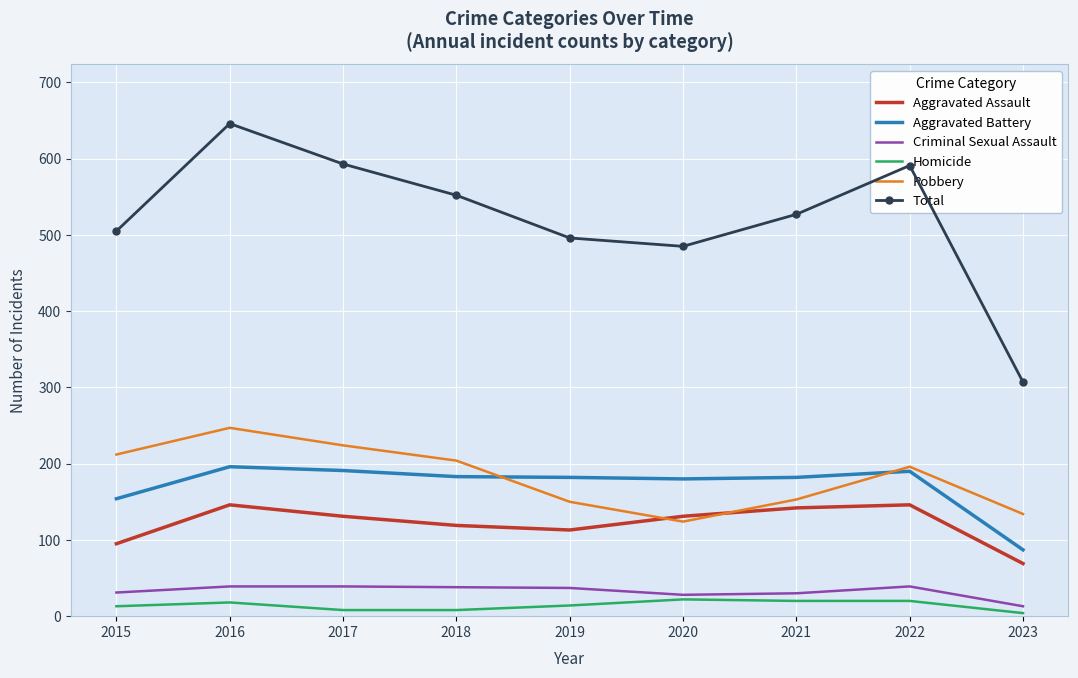

The Total series shows 324 at 2021. True or false?

False